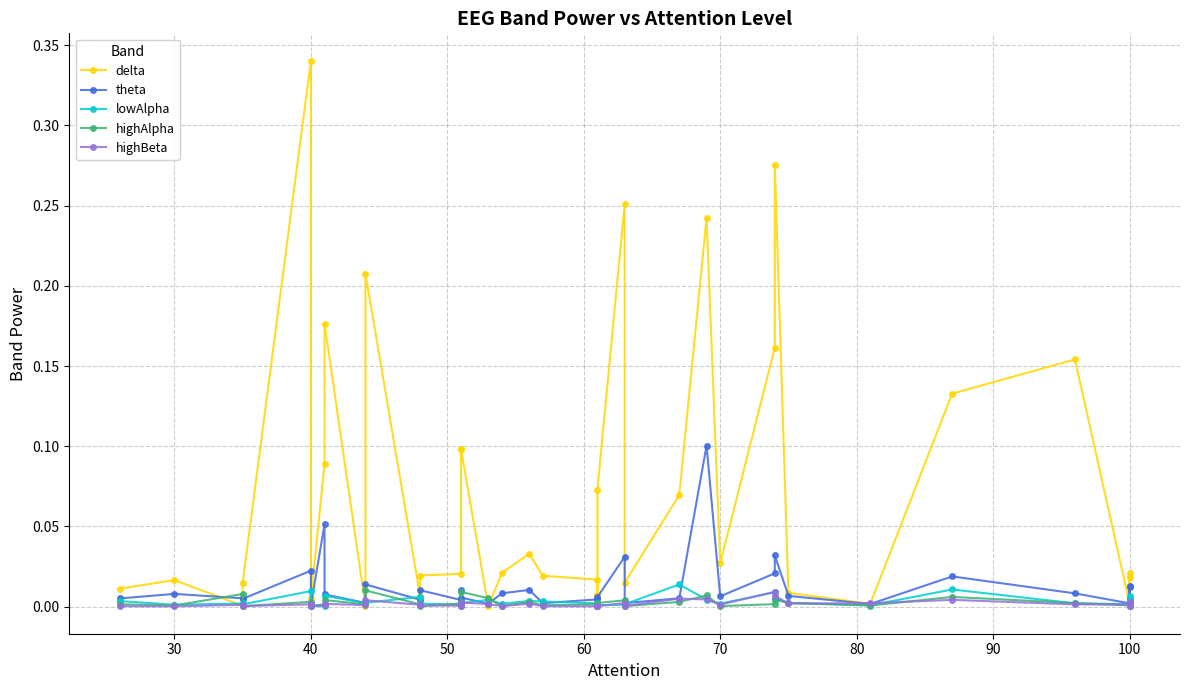

Which series has the largest total across all categories?

delta